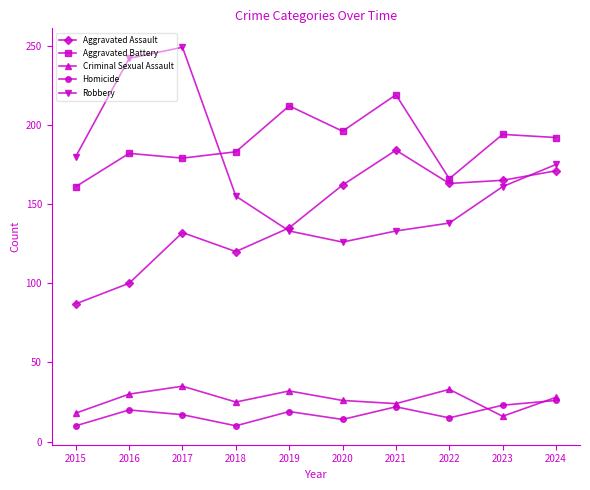

Does the chart have visible grid lines?

No